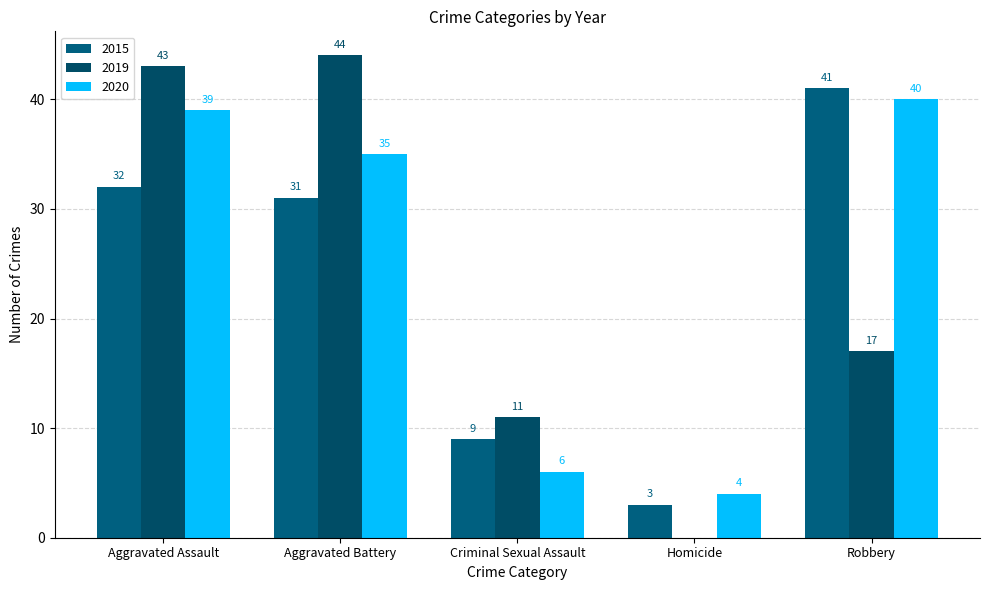

The 2019 series shows 11 at Criminal Sexual Assault. True or false?

True